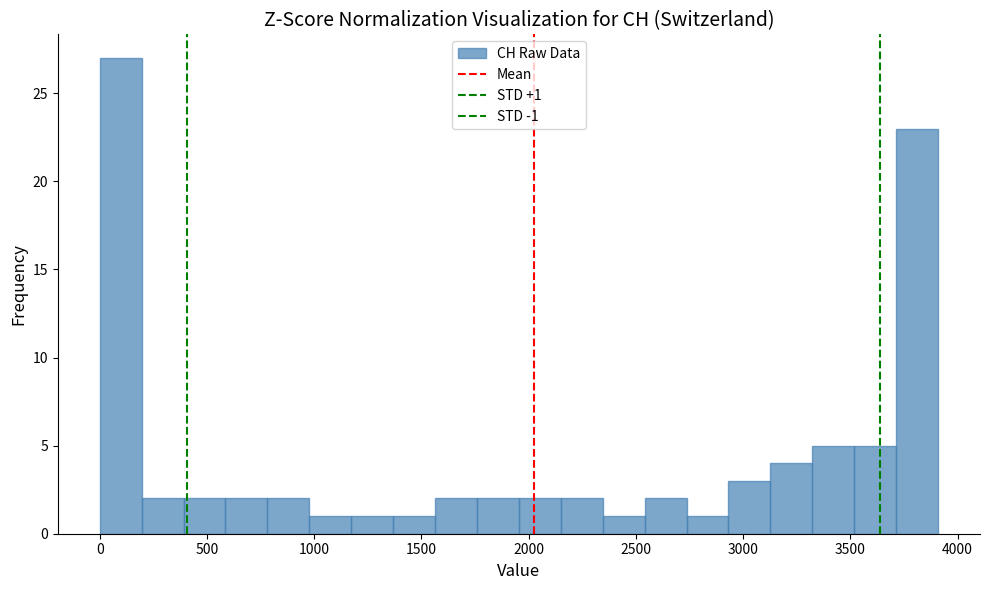

Around what value on the x-axis is the tallest bar? Give the approximate position of its centre, as read against the axis.

100